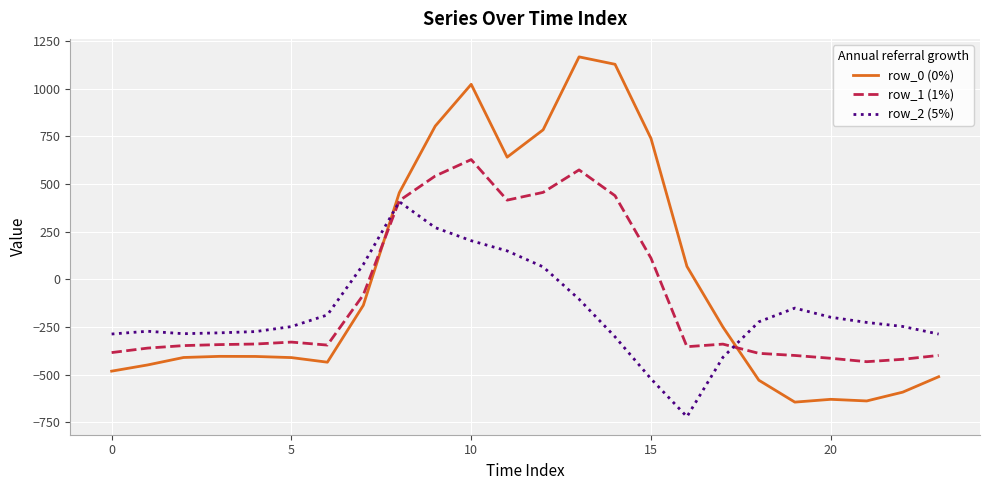

Which series has the largest range (max minus min)?

row_0 (0%)